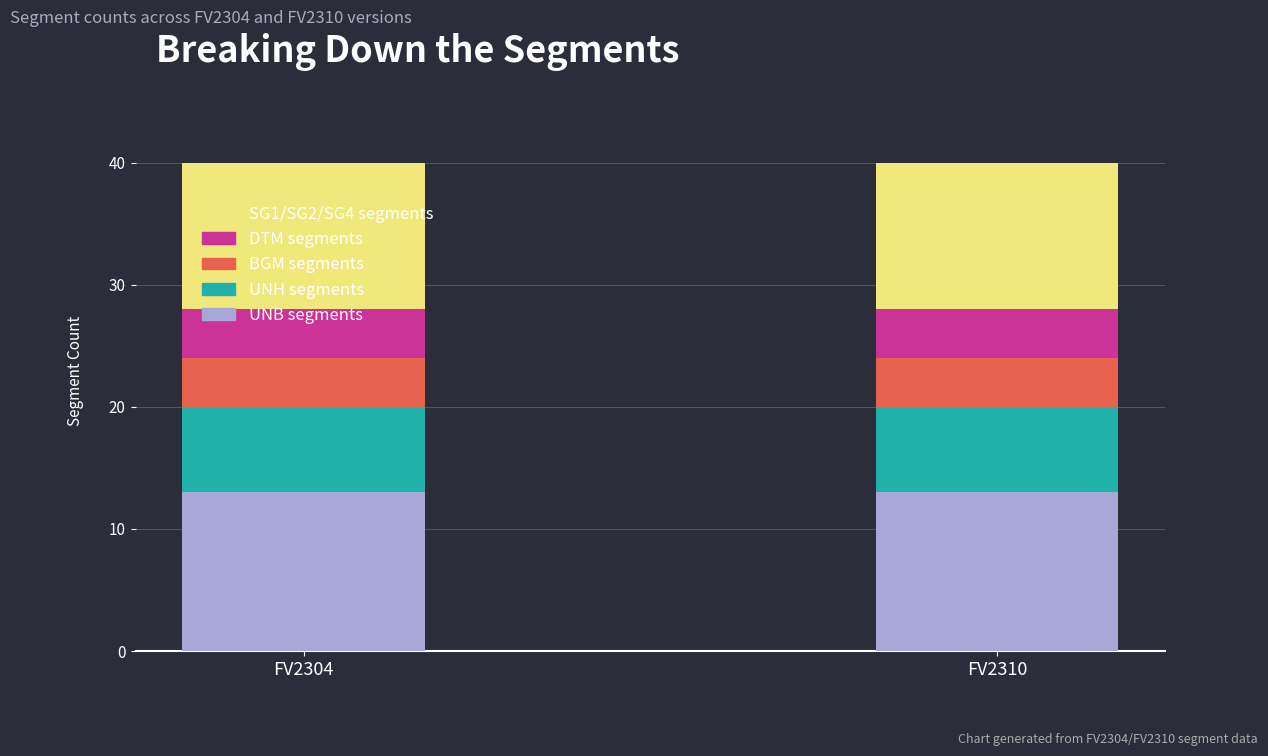

True or false: UNB segments has a value of 18 at FV2304.

False